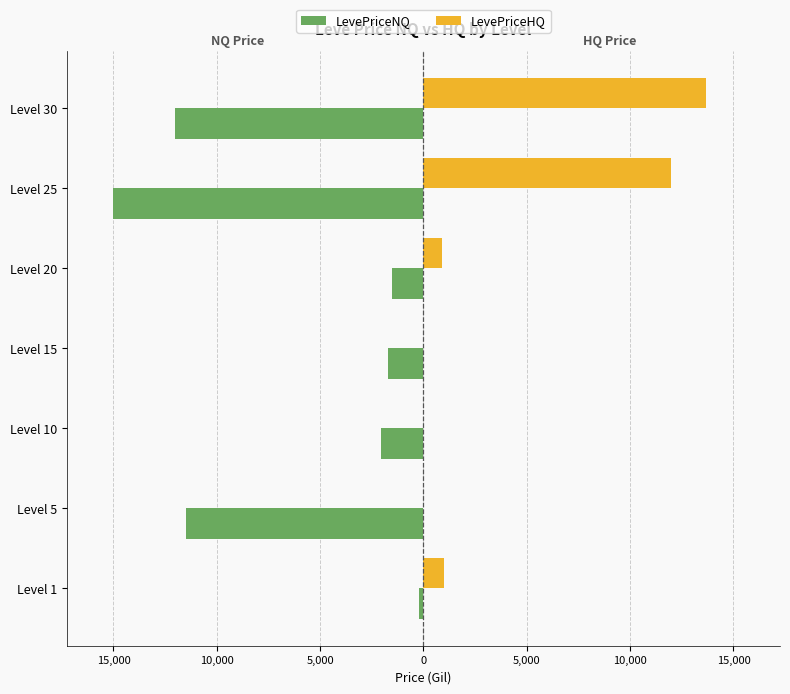

Does the chart contain any negative values?

Yes